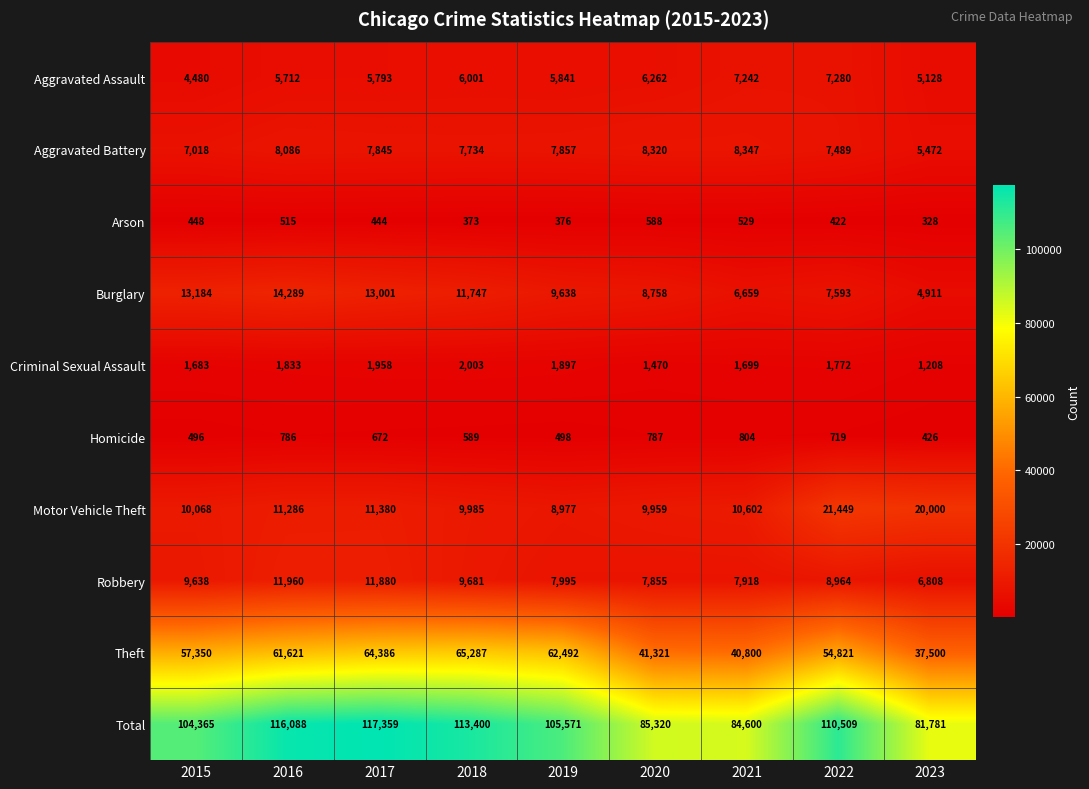

The Motor Vehicle Theft series shows 10602 at 2021. True or false?

True